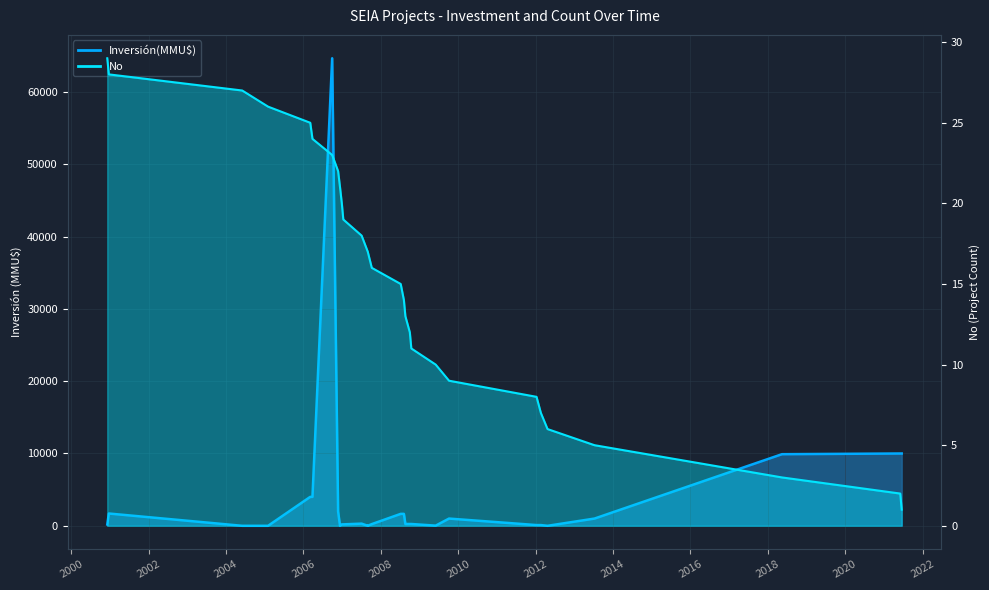

How many points are lower than both their immediate neighbors (excluding endpoints)?

4